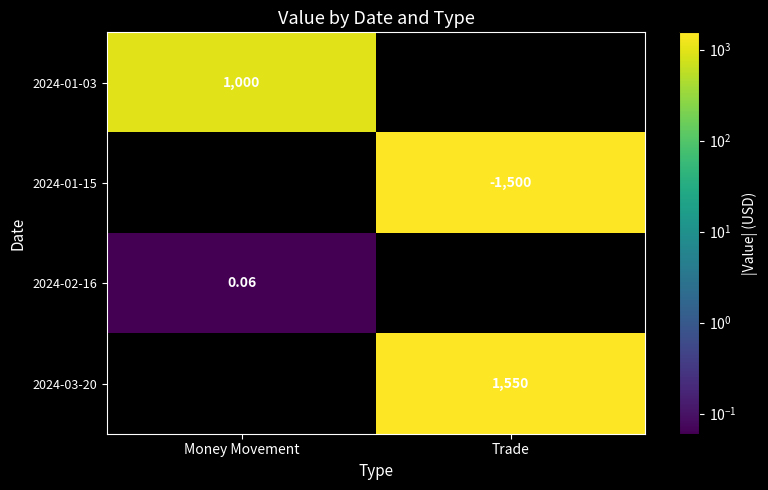

Which series has the largest range (max minus min)?

2024-01-03